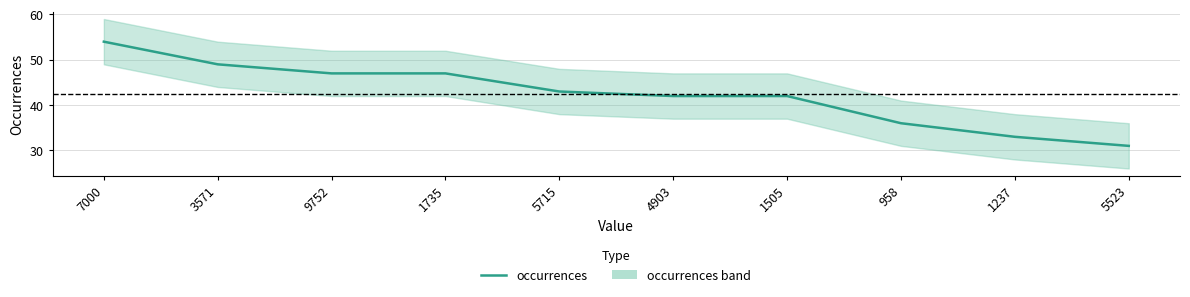

What is the sum of all values?

424